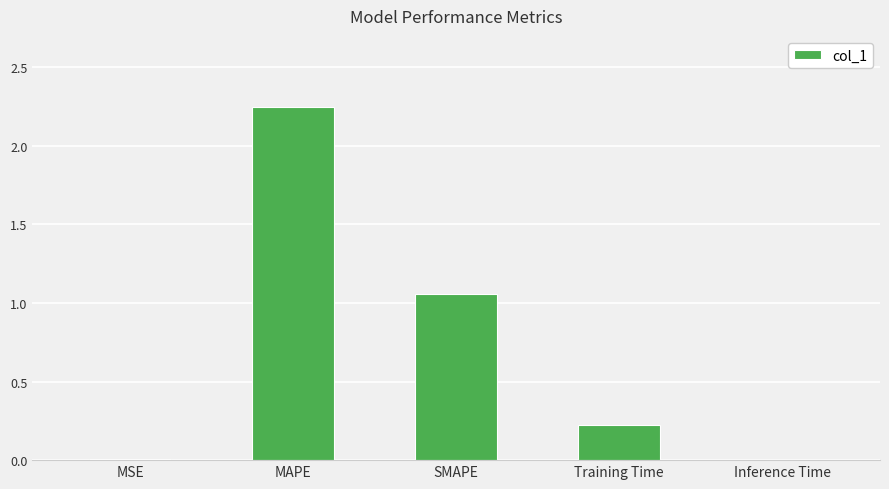

At which category does the chart reach its peak across all series?

MAPE